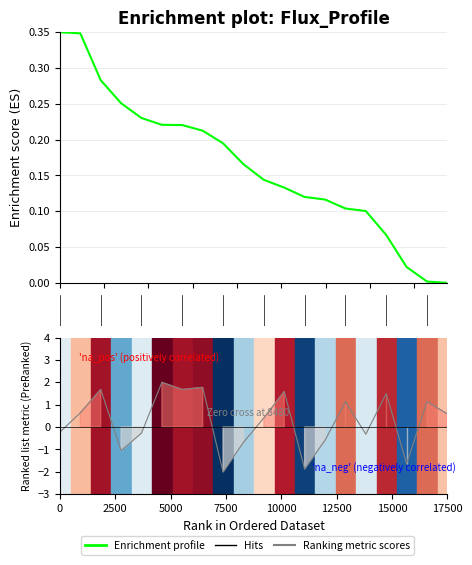

What is the average value?

0.2